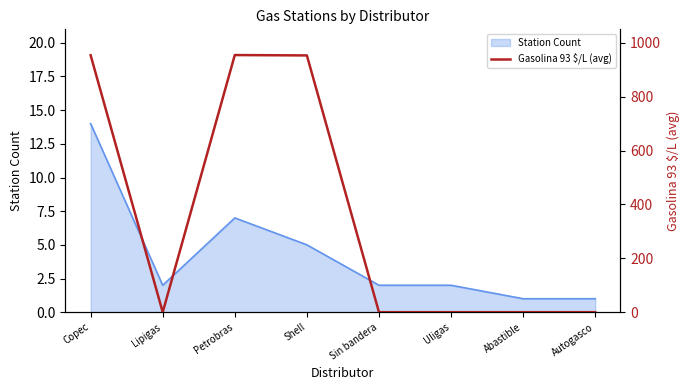

Is it true that Station Count equals 14 at Copec?

True